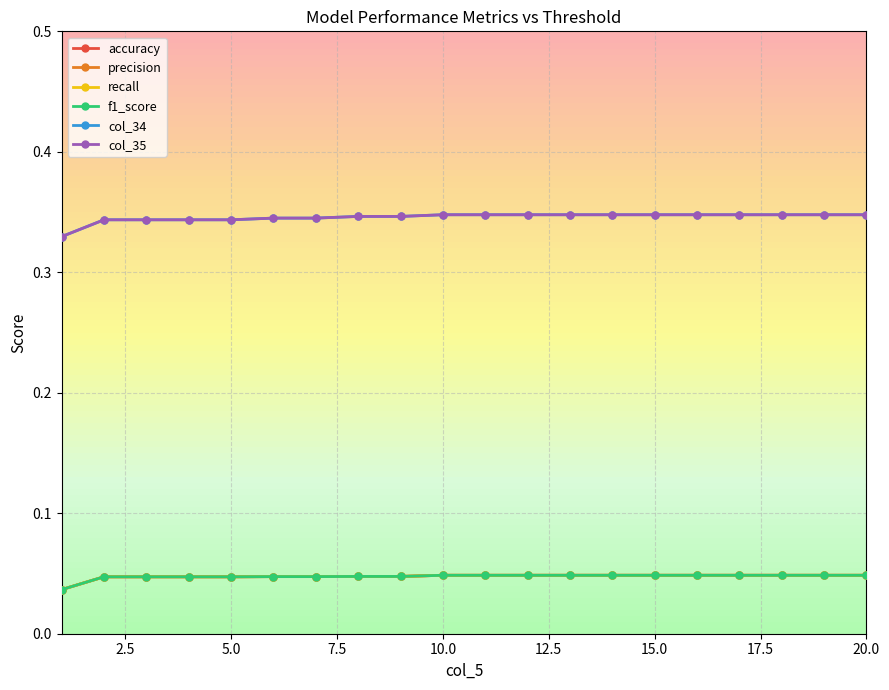

True or false: col_34 and col_35 cross at least once.

False